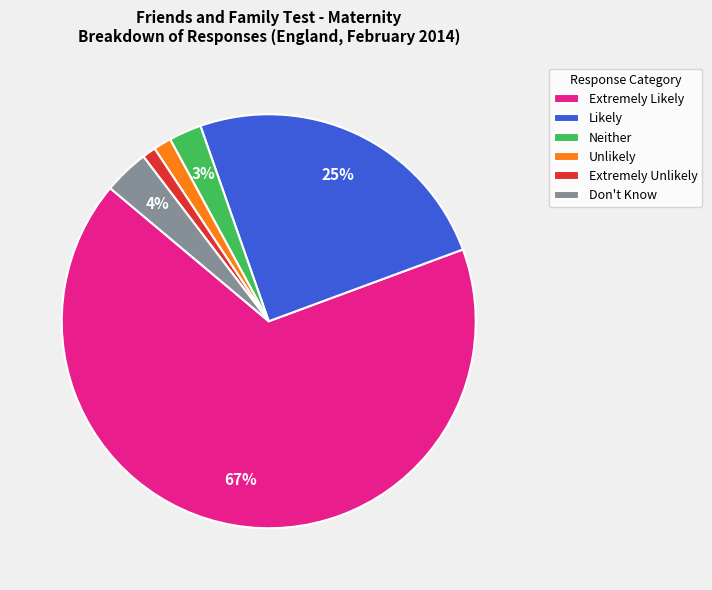

Which has a higher value, Extremely Likely or Likely?

Extremely Likely